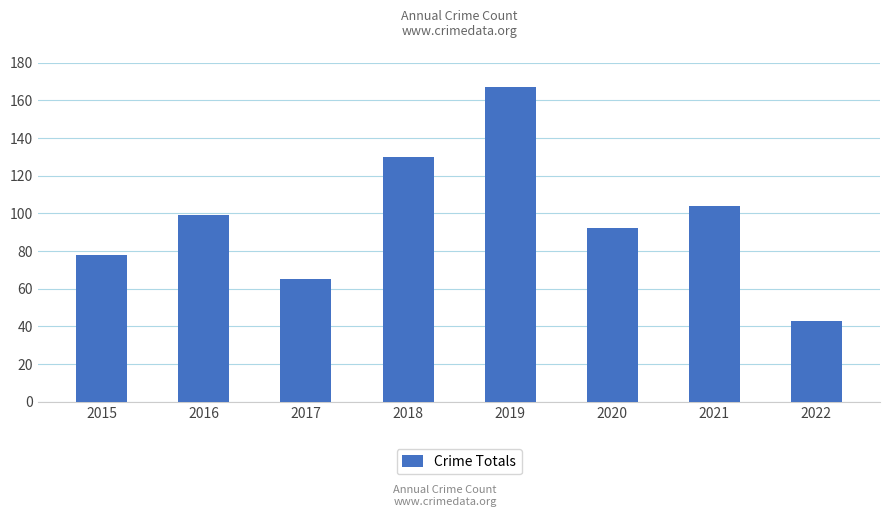

Rank the categories by value from lowest to highest.

2022, 2017, 2015, 2020, 2016, 2021, 2018, 2019